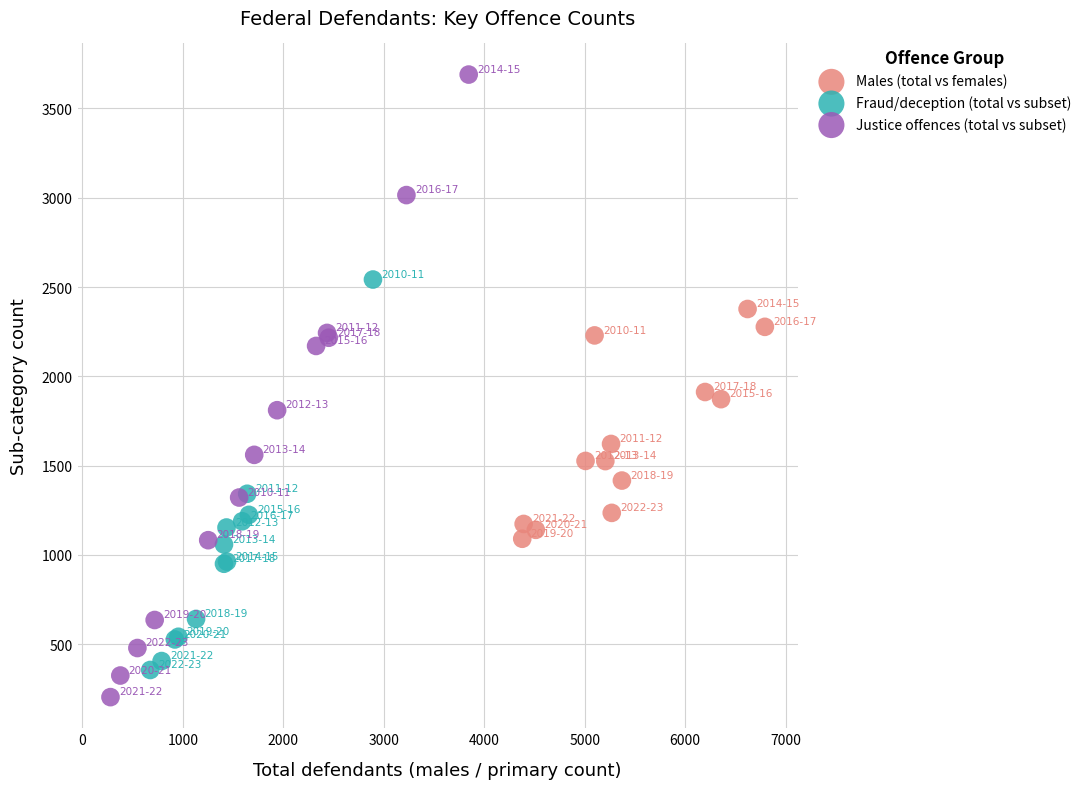

Which series has the widest spread of Y values?

Justice offences (total vs subset)